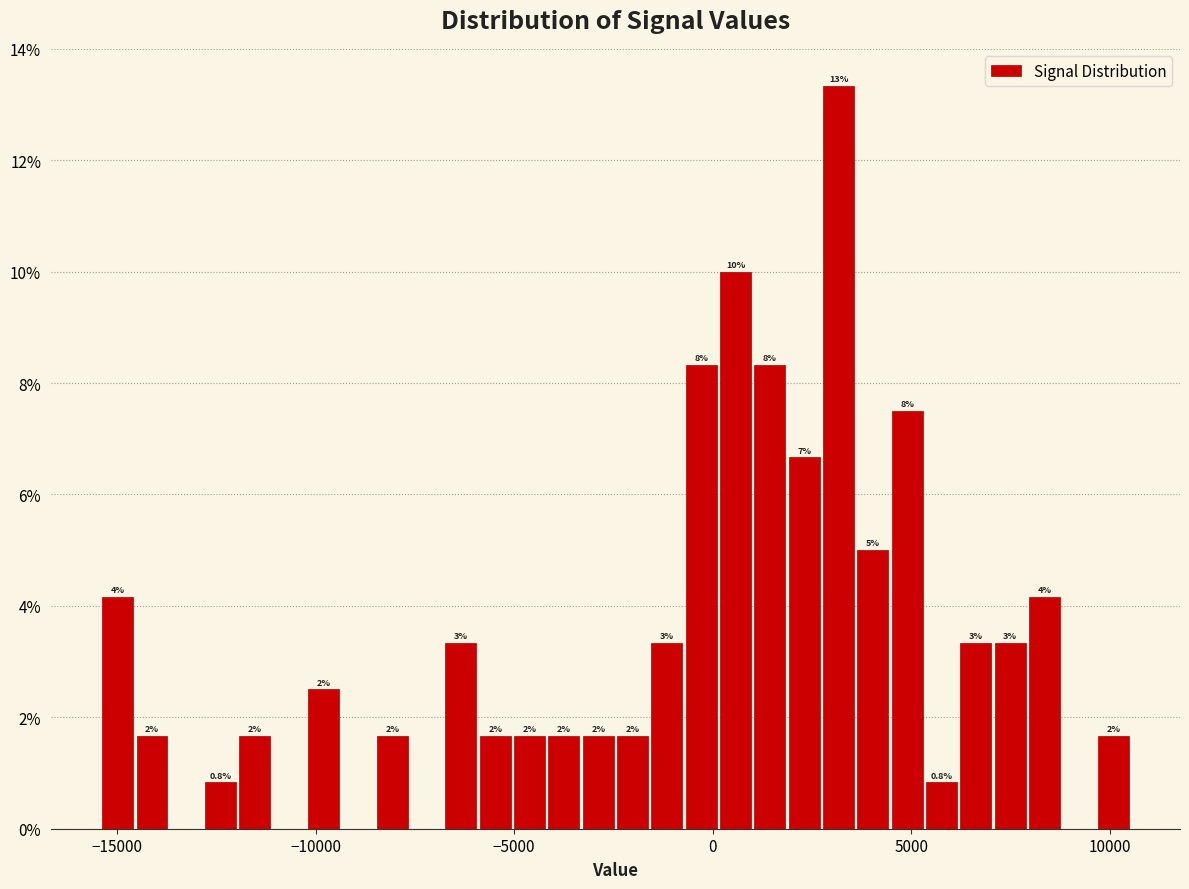

Read against the x-axis, roughly where is the centre of the tallest bar?

3000